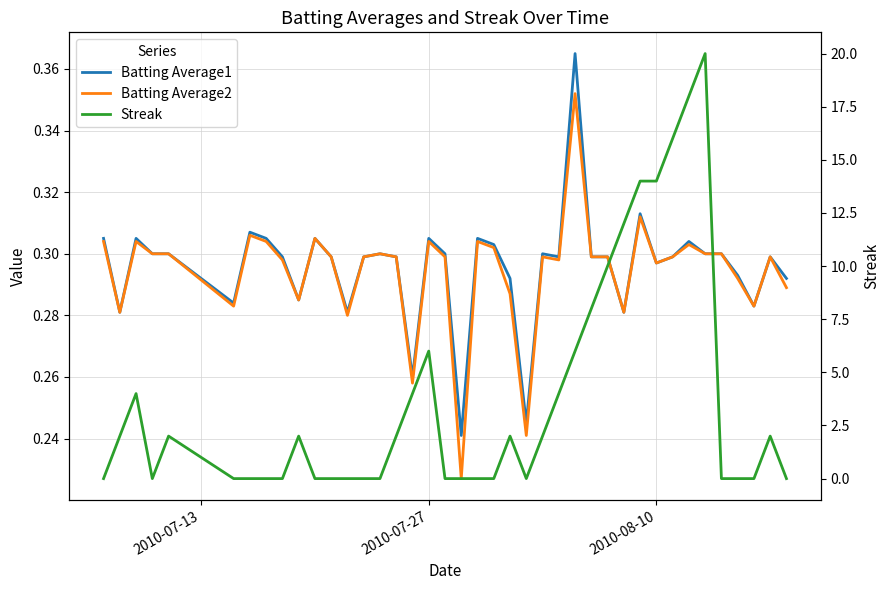

Is it true that Batting Average2 equals 0.1 at 29?

False